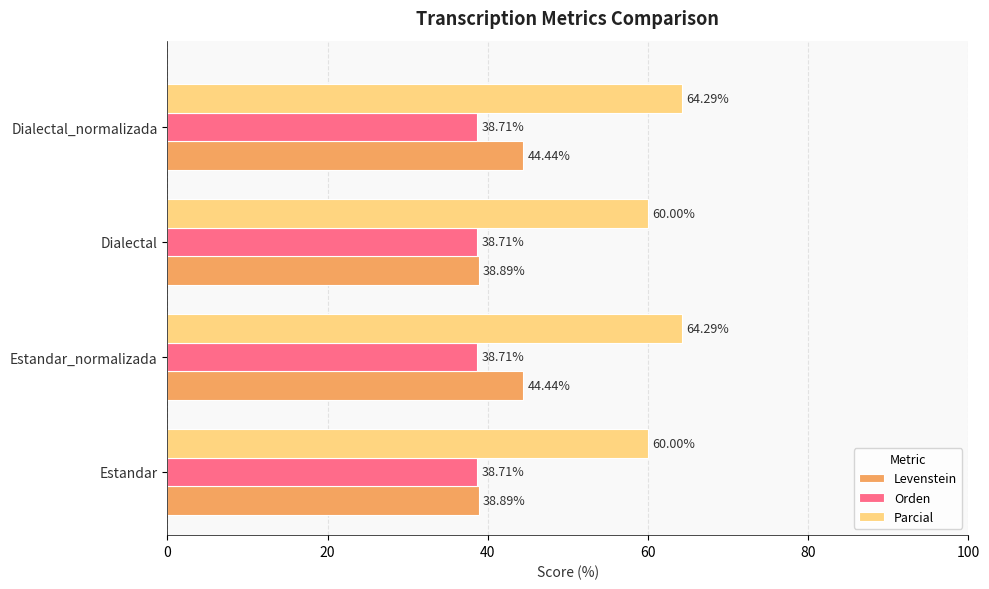

Which series changed the most between Estandar_normalizada and Dialectal?

Levenstein